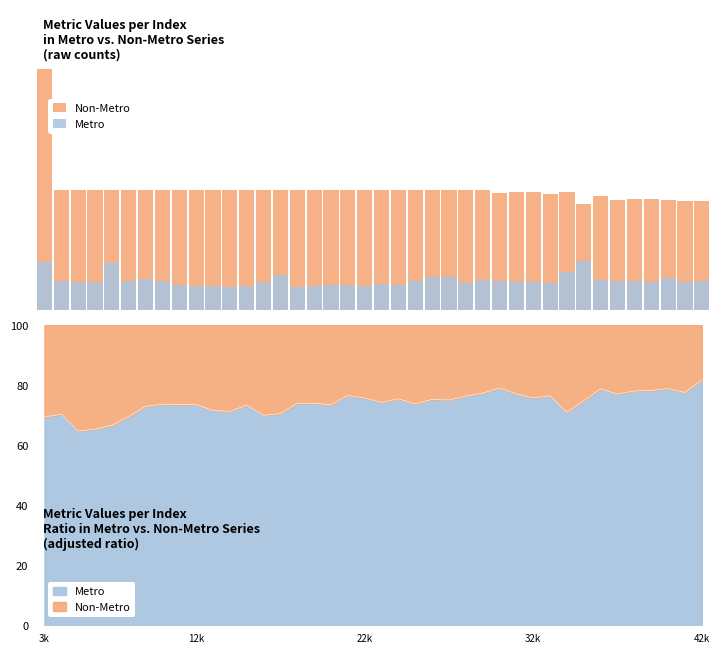

Reading left to right, extract all data points from this chart.

Non-Metro: 1804	902	902	902	902	902	902	902	902	902	902	902	902	902	902	902	902	902	902	902	902	902	902	902	902	902	902	879	885	881	872	881	798	855	825	833	829	827	815	816
Metro: 362	218	209	206	350	218	234	215	189	177	180	173	181	212	259	172	179	185	183	181	191	189	218	244	250	201	222	215	208	206	203	284	364	225	216	215	208	242	211	216